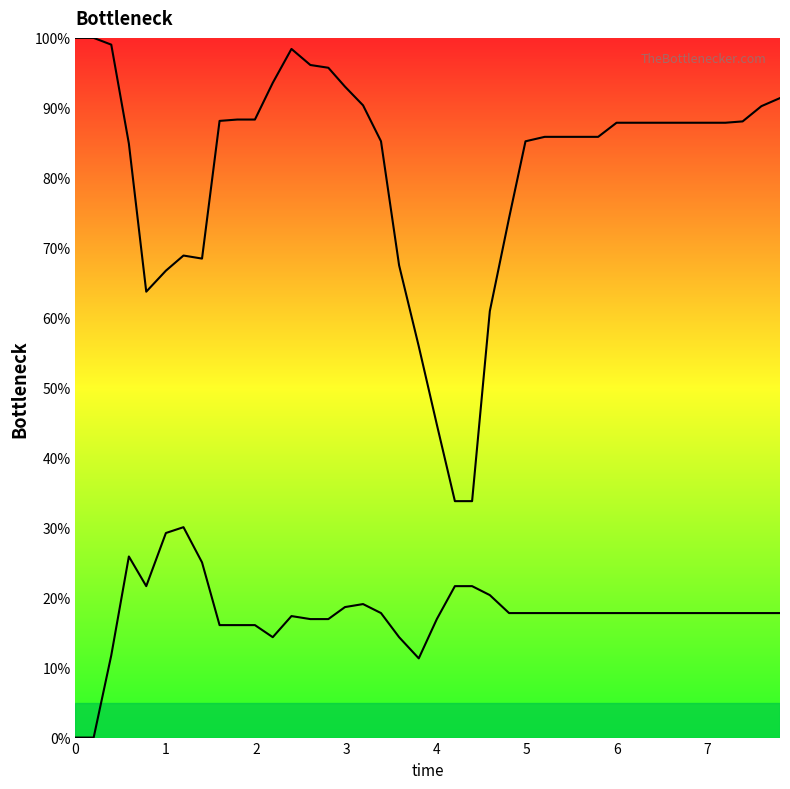

What is the difference between the second highest and minimum values in the y series?

29.2